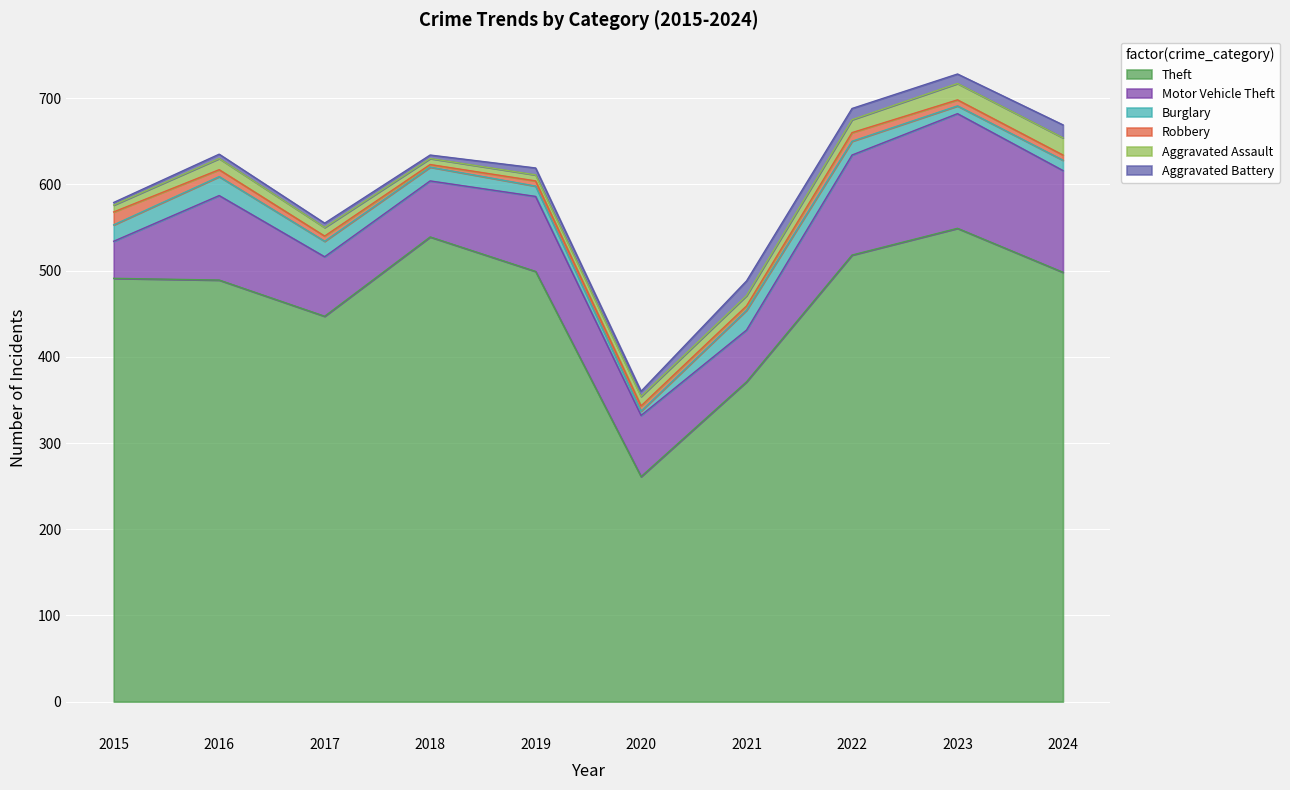

Which category has the lowest value in the Burglary series?

2020